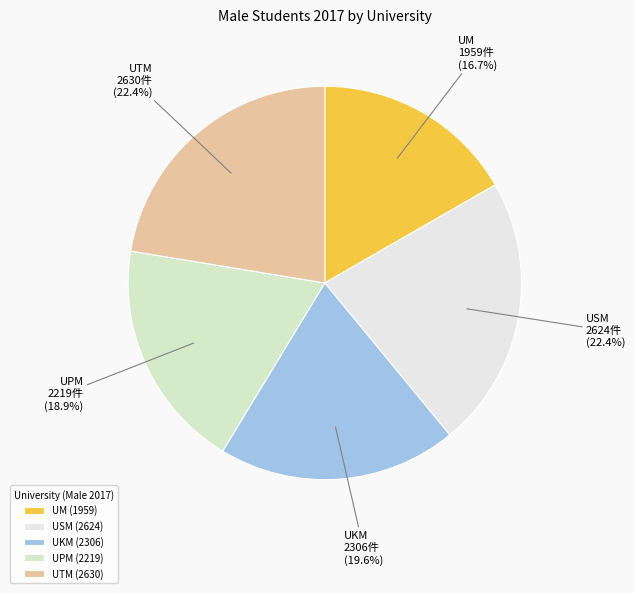

How many slices are in this pie chart?

5